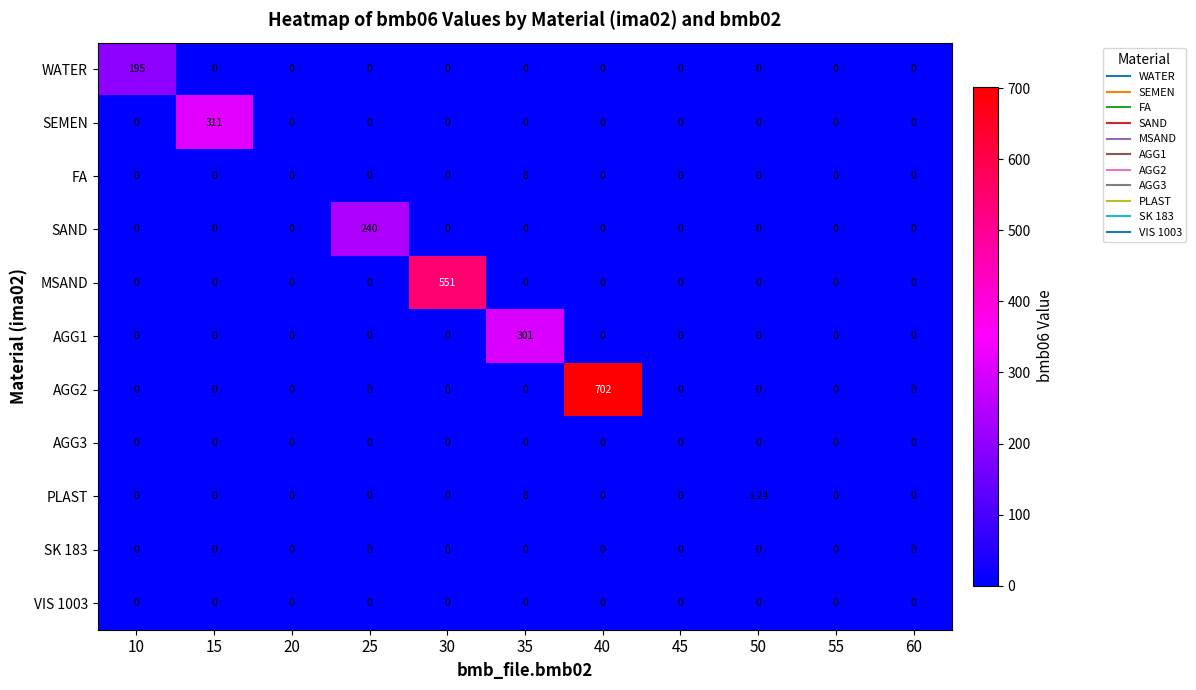

Between 10 and 50, which series saw the biggest shift?

WATER